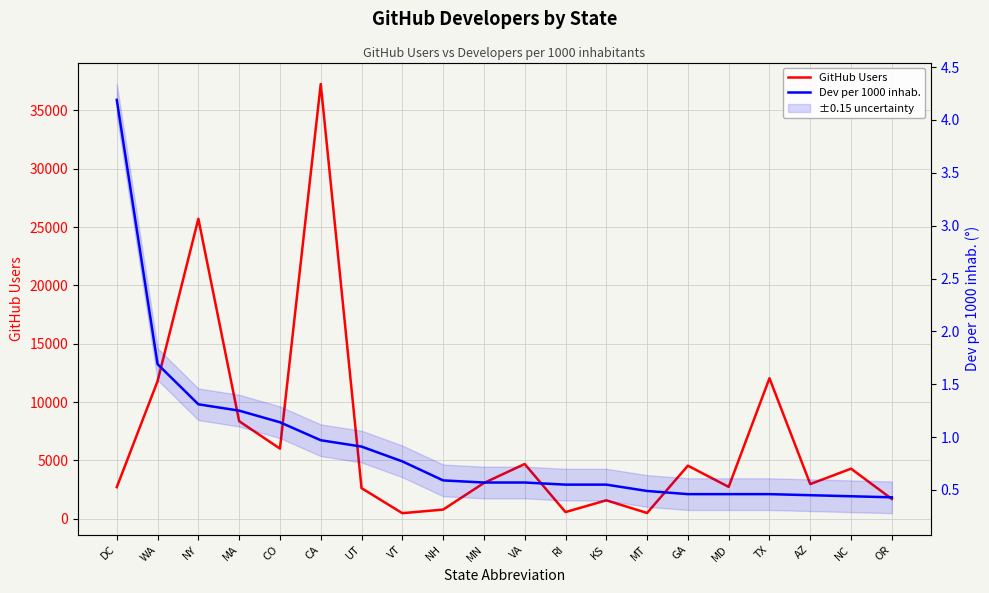

What are all the series names shown in the legend?

GitHub Users, Dev per 1000 inhab.